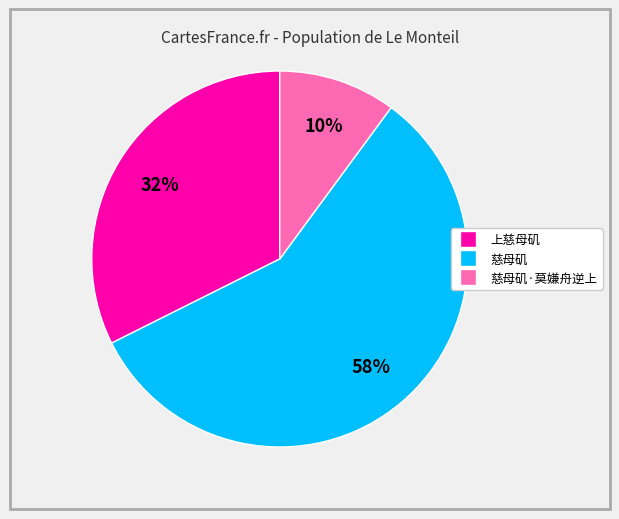

Is there a majority slice in this chart?

Yes